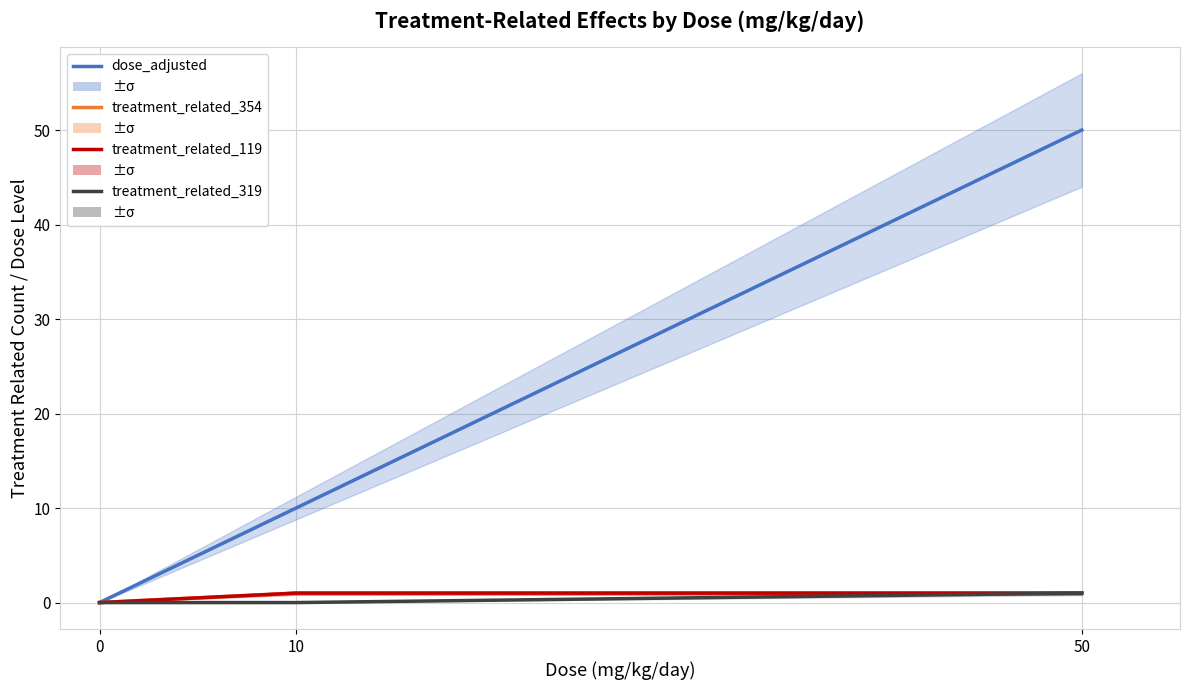

Between 10 and 0, which is larger?

10